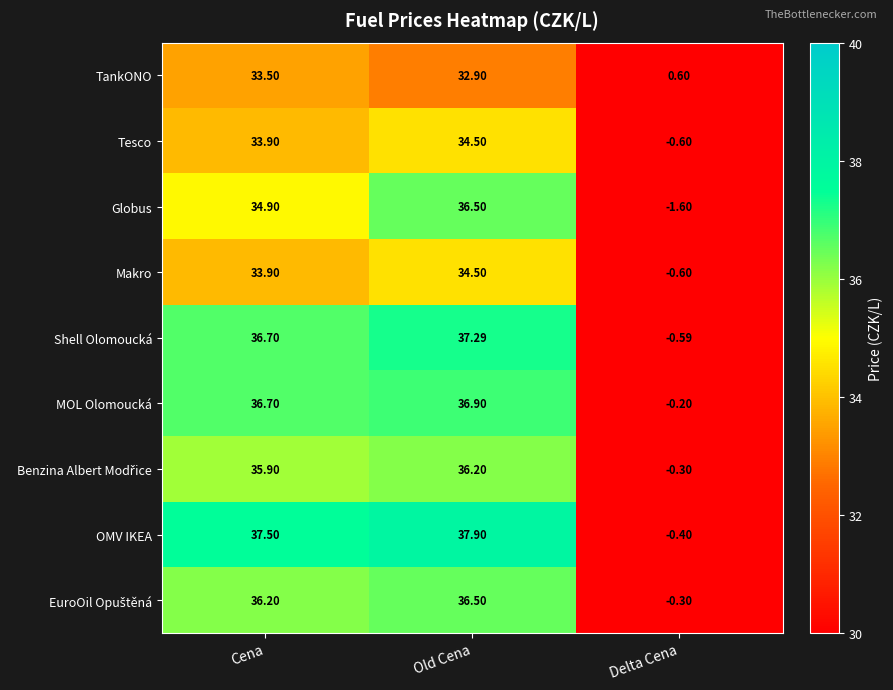

Which series has the largest range (max minus min)?

OMV IKEA